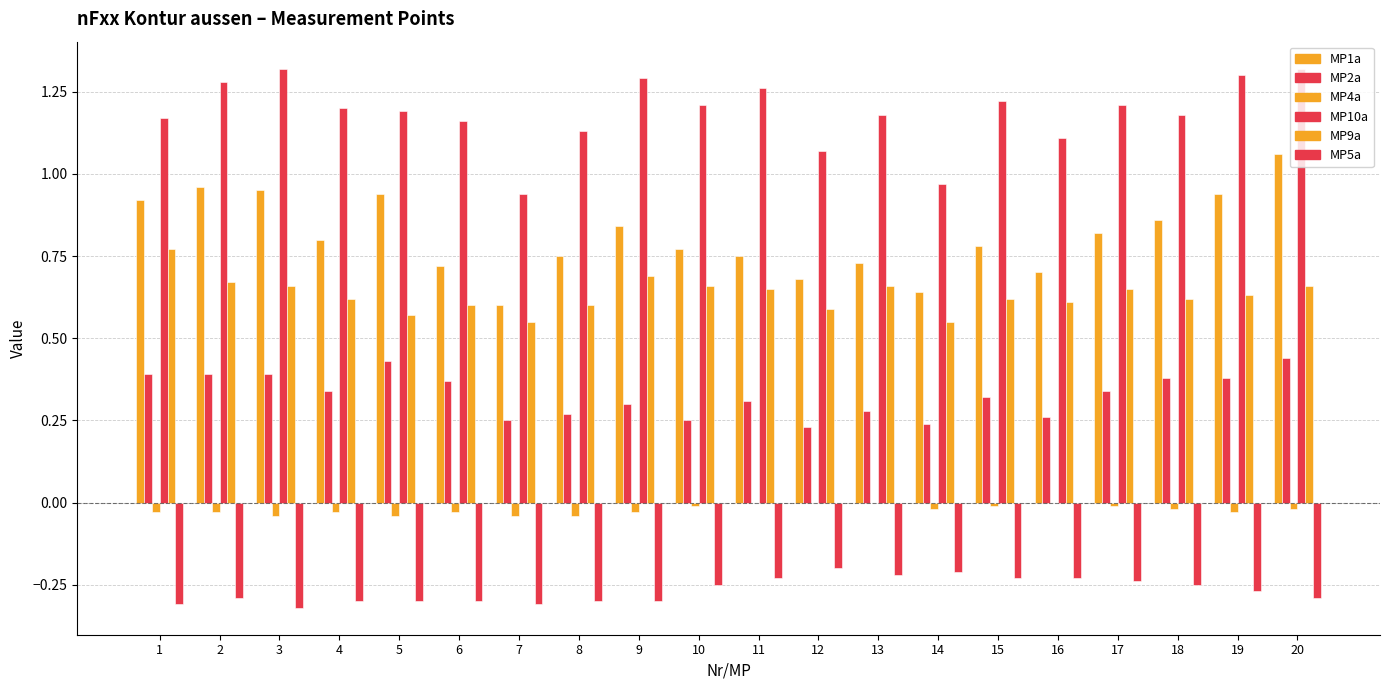

At which label is MP9a closest to 0?

7